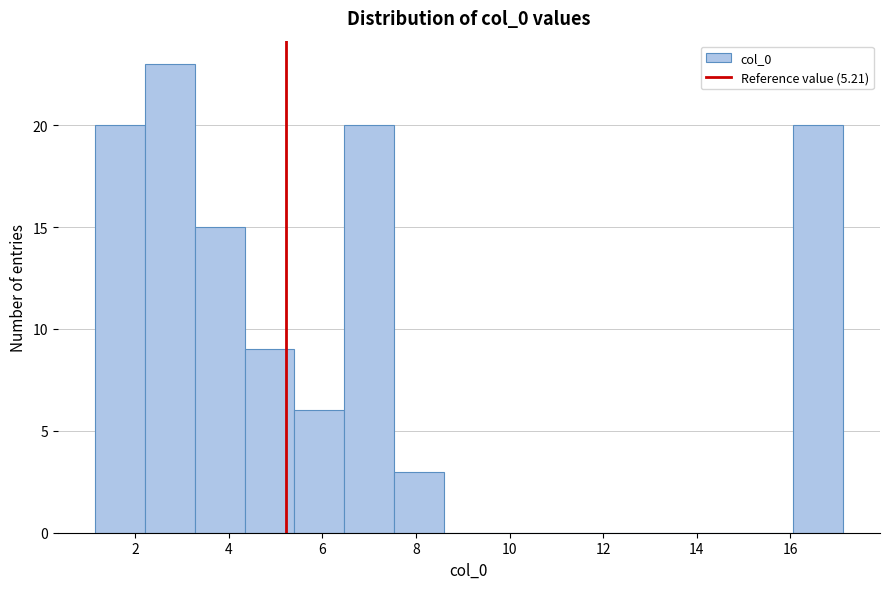

Which range on the x-axis has the tallest bar?

2.2 to 3.2